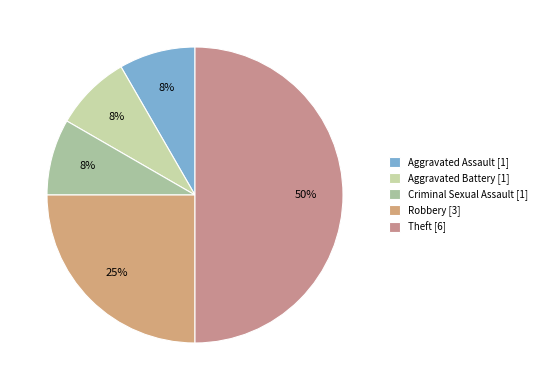

Which category has the biggest portion of the pie?

Theft